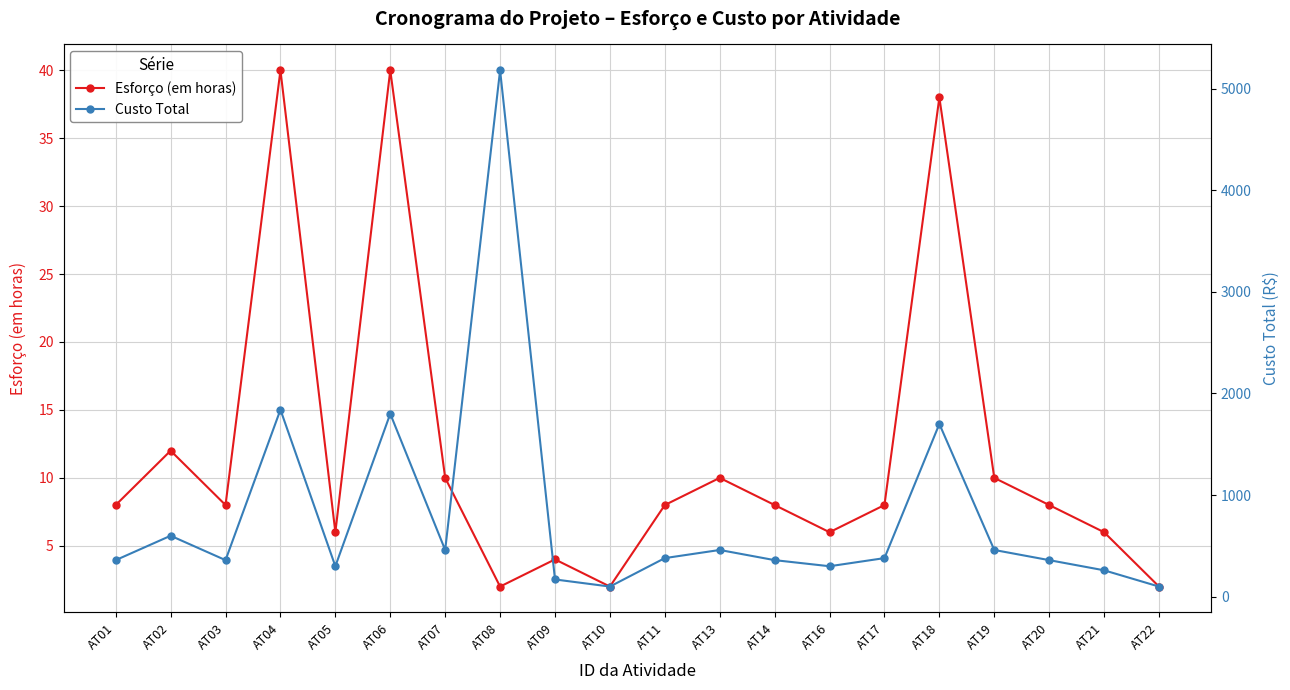

How many interior local valleys does the Esforço (em horas) series have?

5